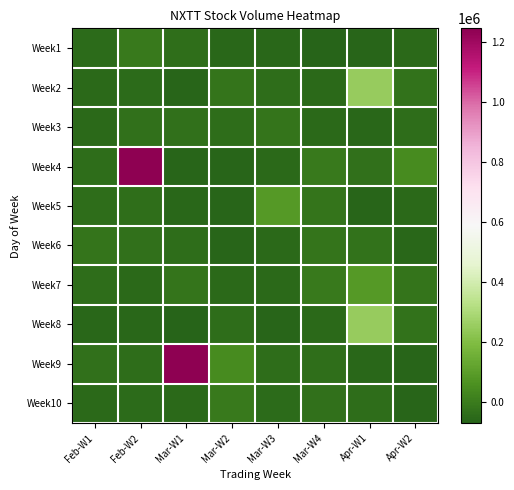

Between Mar-W3 and Feb-W1, which is larger?

Feb-W1